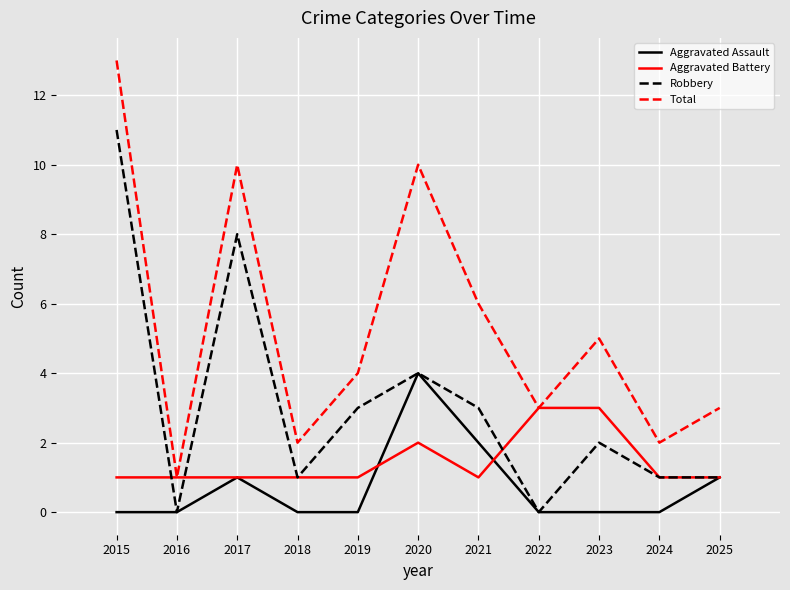

Rank the series by their average value, from lowest to highest.

Aggravated Assault, Aggravated Battery, Robbery, Total